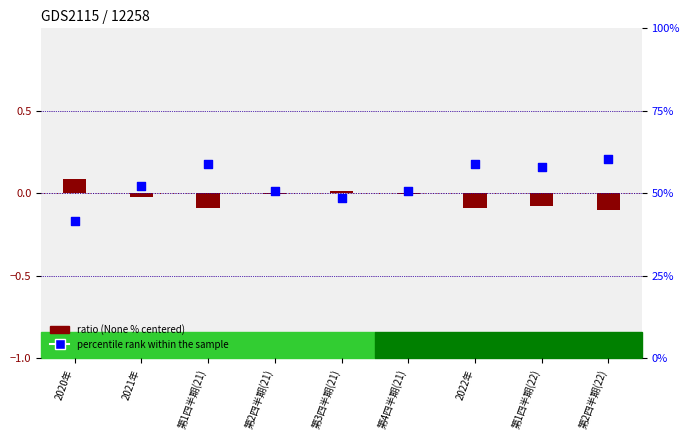

Which series contains the highest Y value?

percentile rank within the sample